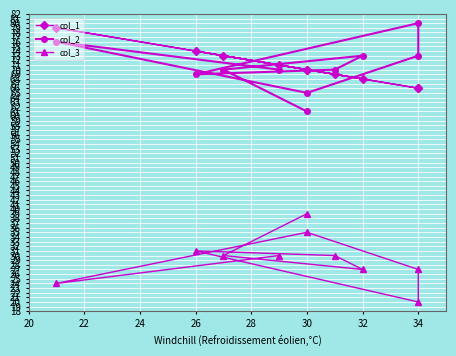

What is the value of the col_2 point at the 1st from the left?

61